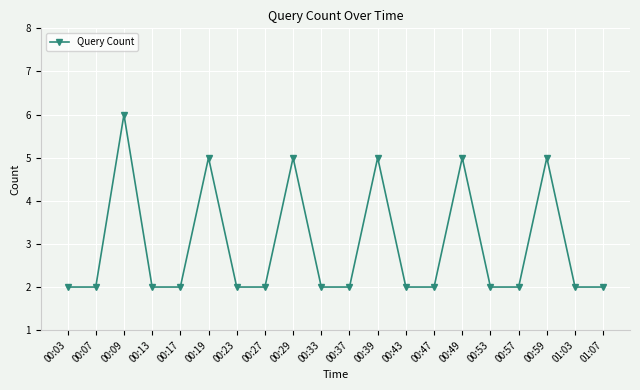

Which label corresponds to the largest value in the chart?

00:09